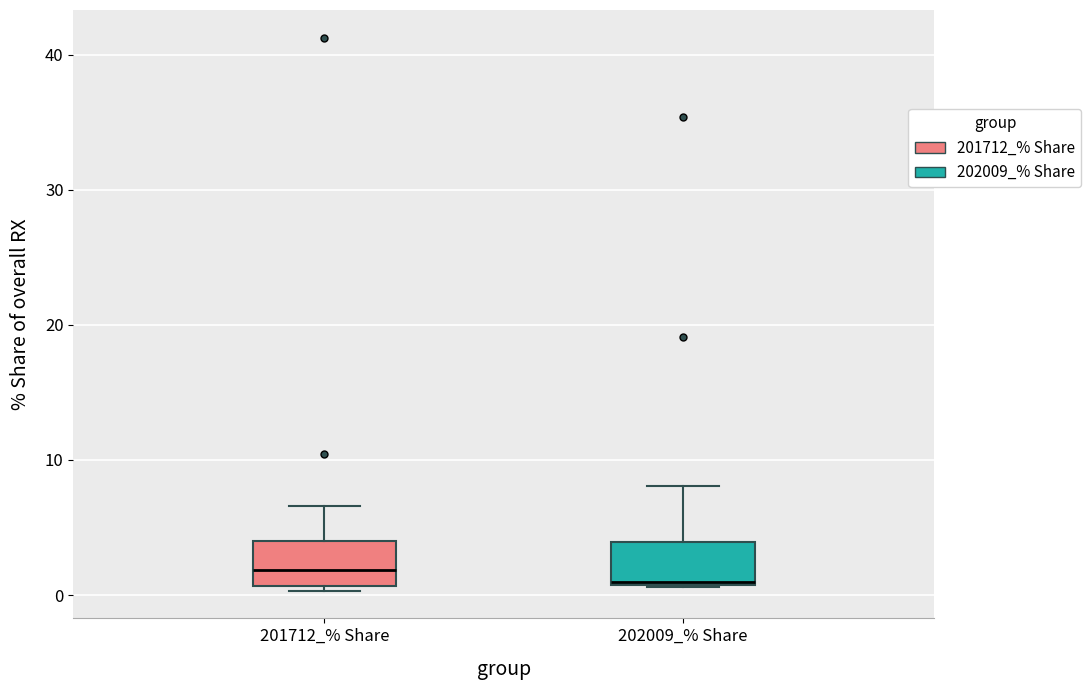

Reading left to right, transcribe this box plot: for each box, give where its median line is, the range the box spans, and where its two whiskers end, as read against the y-axis. The values are not printed on the chart, so give them approximately, as read against the axis.

201712_% Share: median 2, box 1 to 4, whiskers 0 to 7
202009_% Share: median 1, box 1 to 4, whiskers 1 to 8